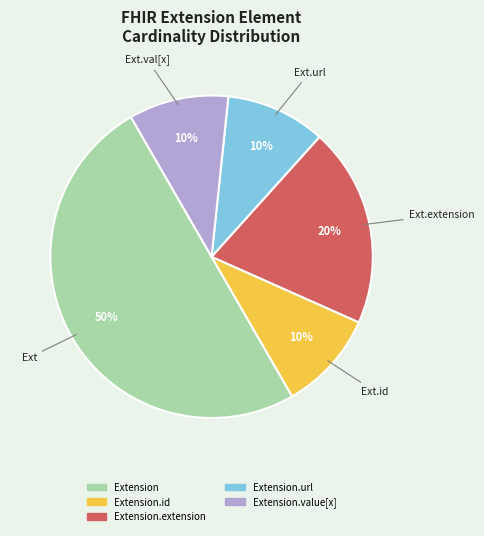

To the nearest percent, what is the difference between the largest and smallest slice percentages?

40%